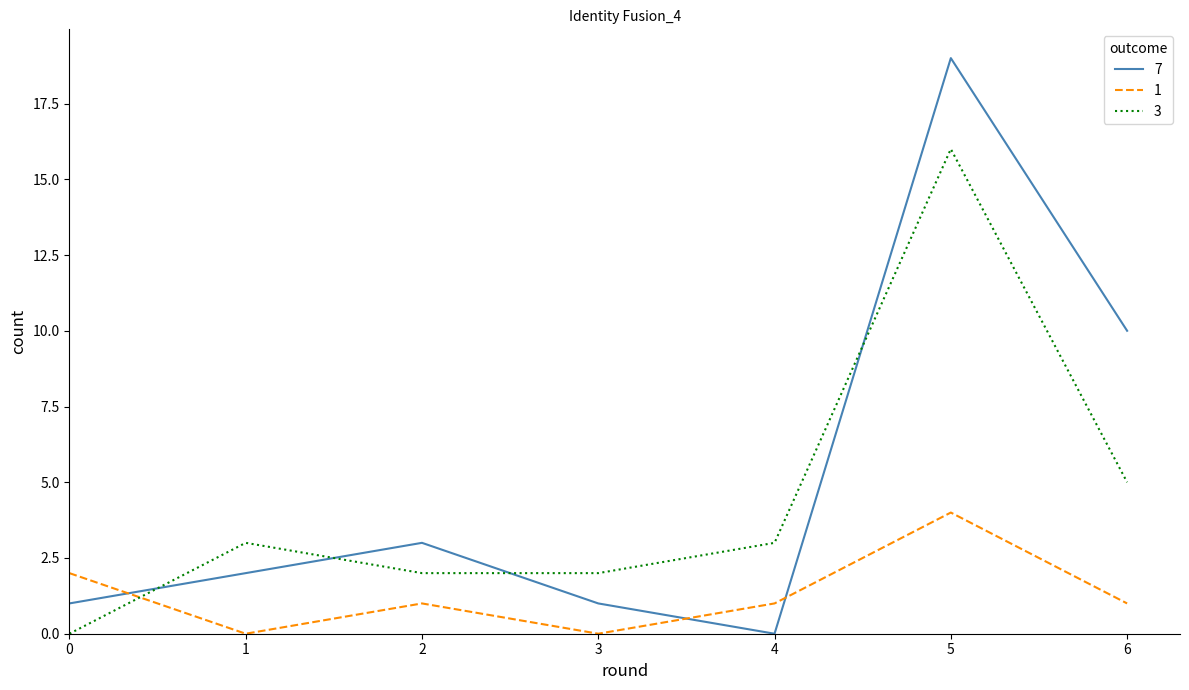

Rank the series at 1 from highest to lowest value.

3, 7, 1